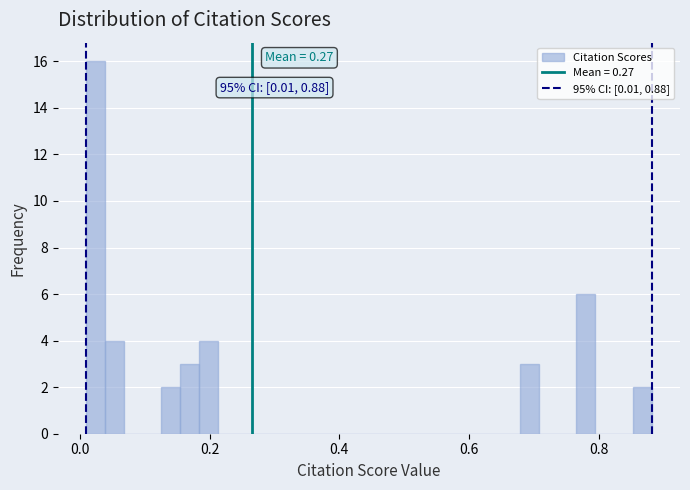

Read against the x-axis, roughly where is the centre of the tallest bar?

0.02